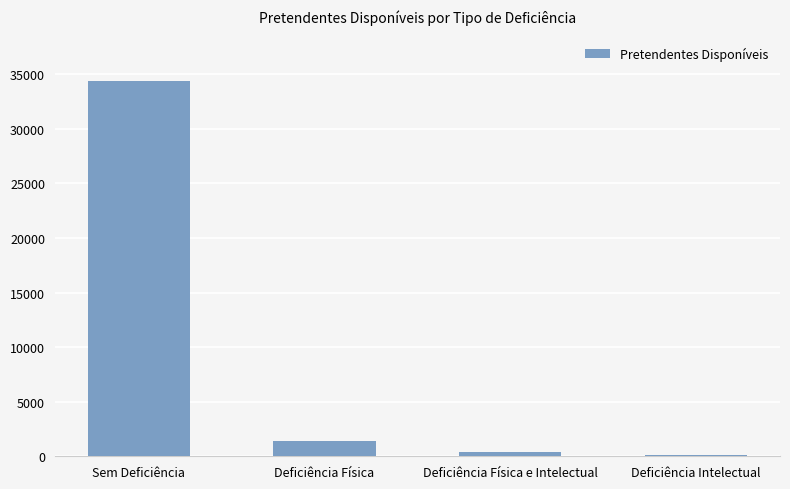

Which label corresponds to the largest value in the chart?

Sem Deficiência